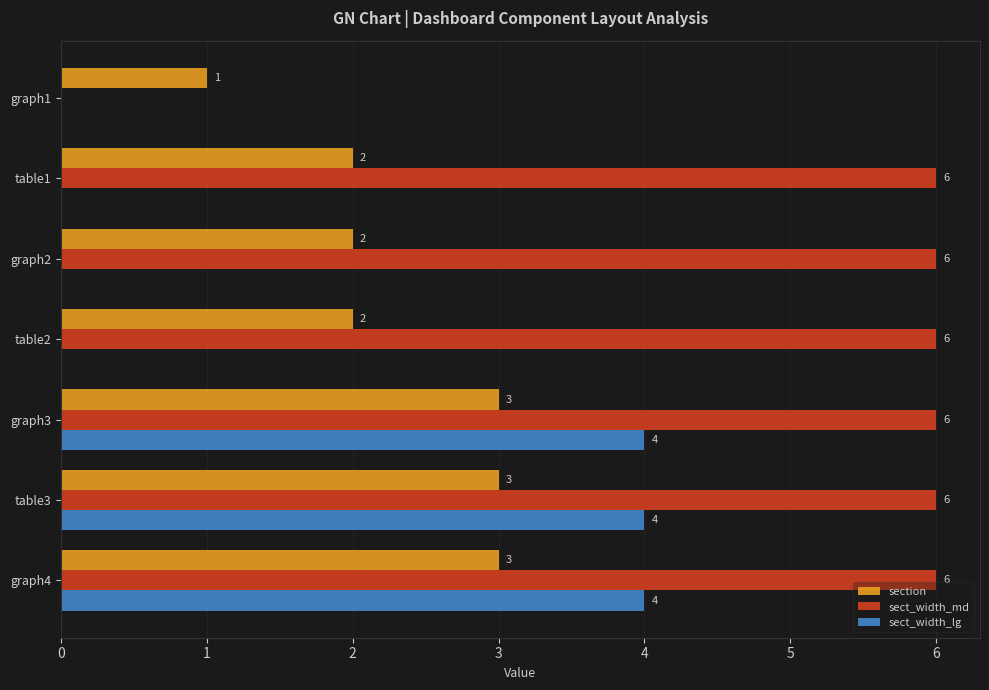

What is the sum of all sect_width_md values?

36